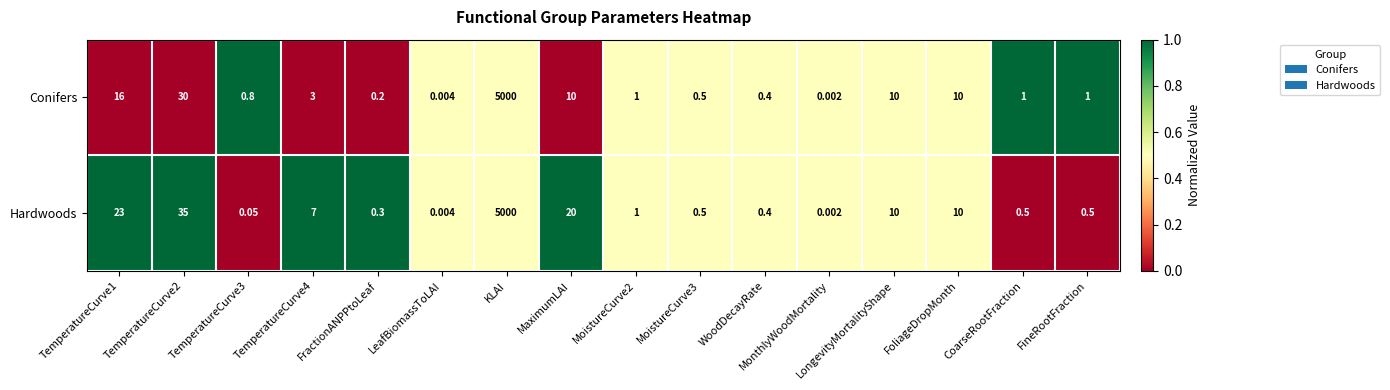

Which label corresponds to the smallest value in the chart?

MonthlyWoodMortality